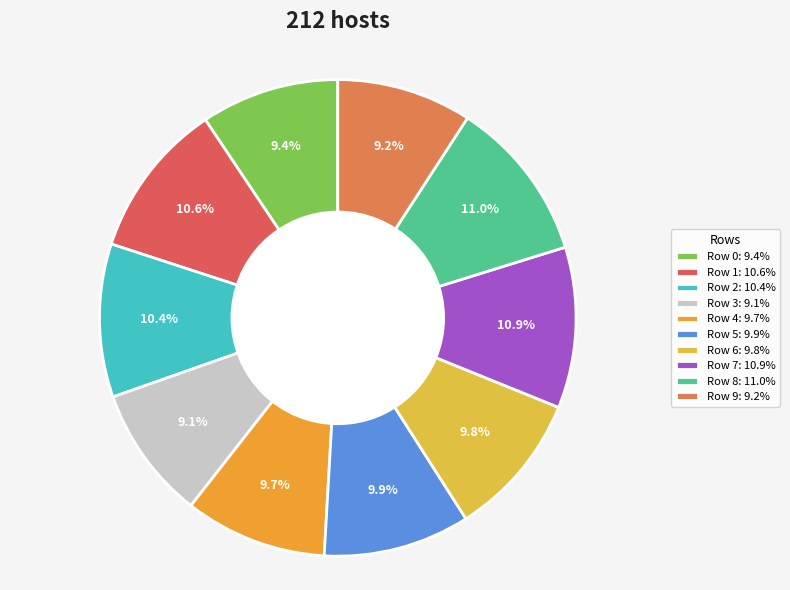

Count the number of slices in the pie.

10